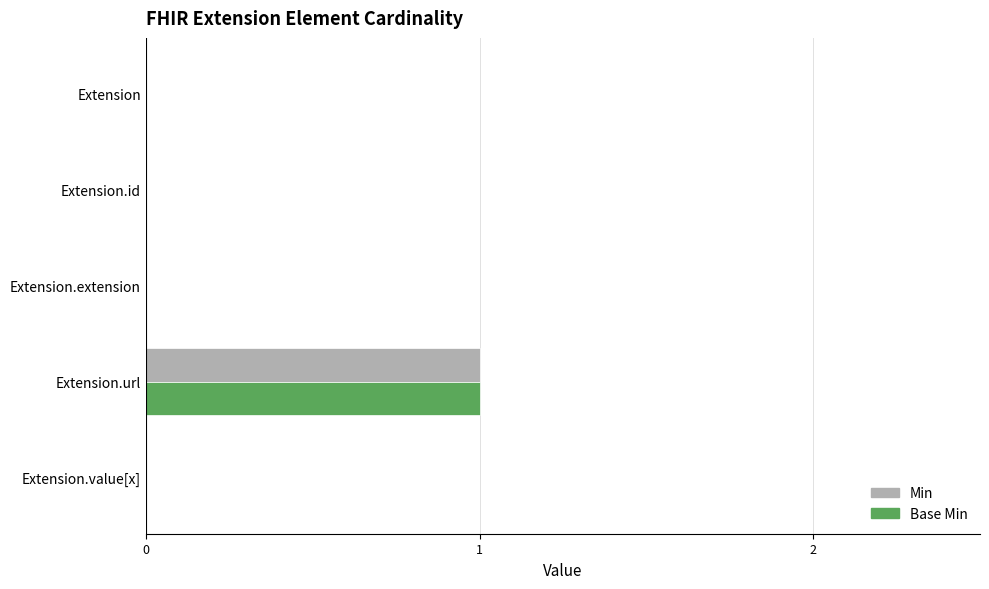

What are all the series names shown in the legend?

Min, Base Min